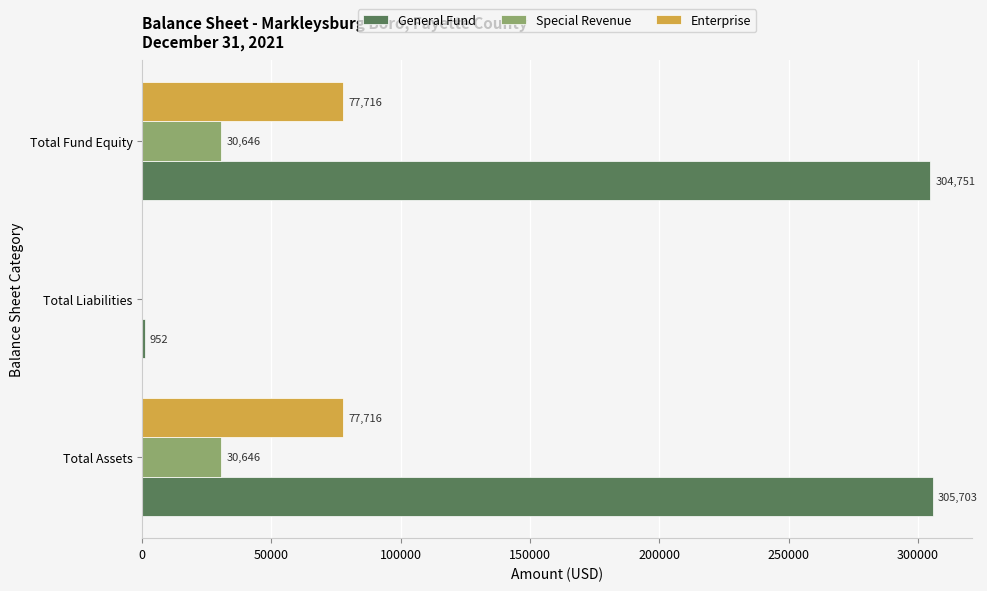

What is the highest value of the Special Revenue series?

30646